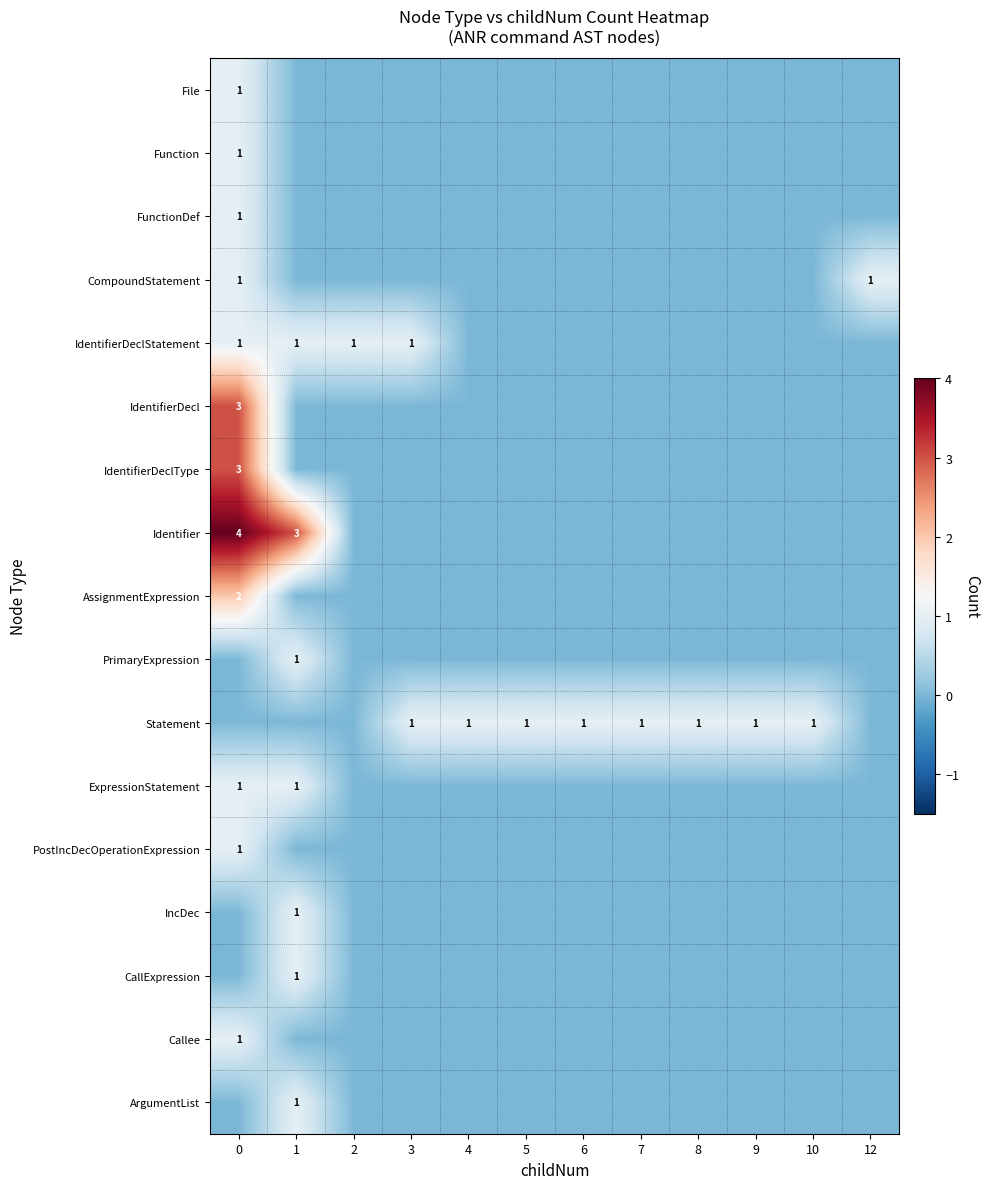

Is it true that IdentifierDecl equals 2 at 4?

False